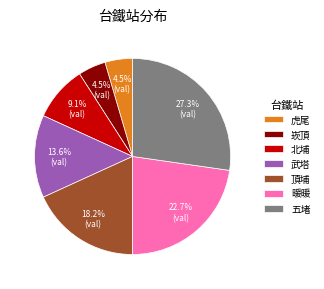

What is the ratio of the value at 暖暖 to the value at 崁頂?

5.0